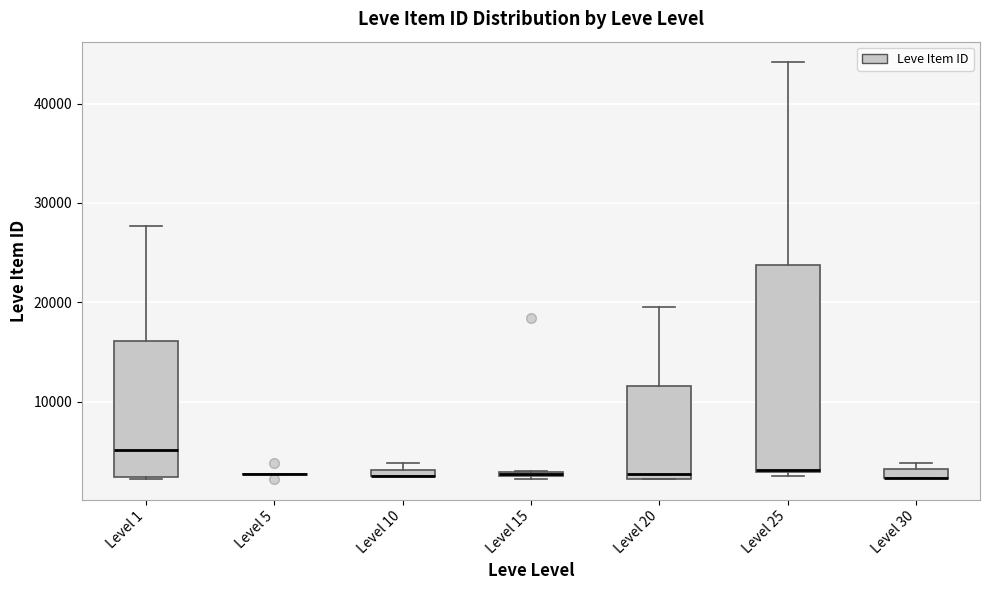

Which box is the tallest, from its lower edge to its upper edge?

Level 25